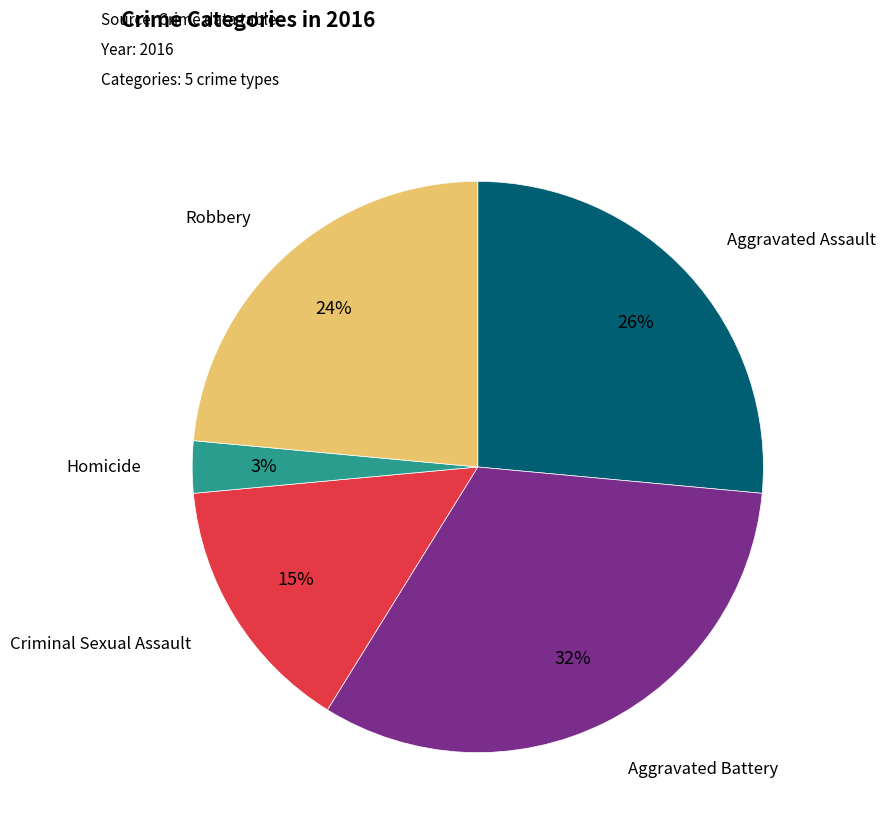

Rank the categories by value from lowest to highest.

Homicide, Criminal Sexual Assault, Robbery, Aggravated Assault, Aggravated Battery